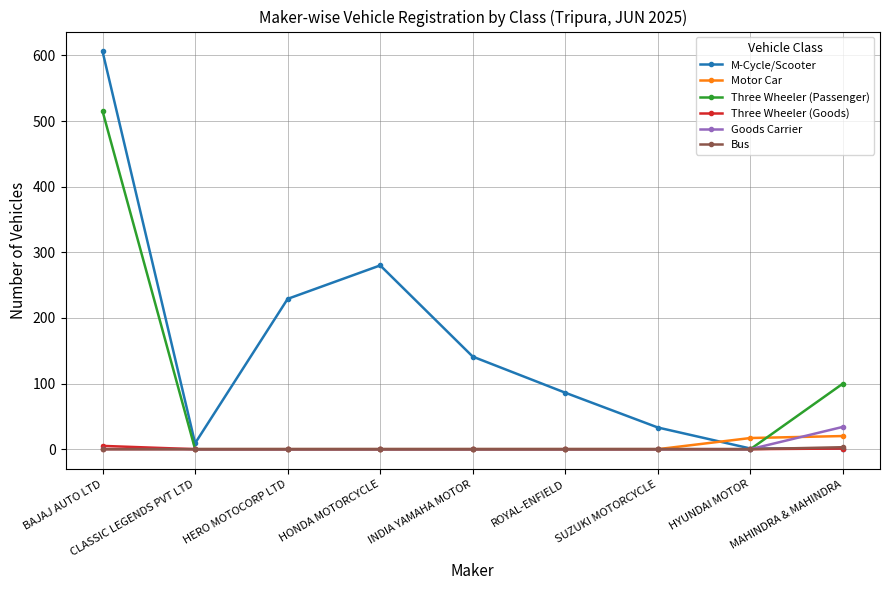

What is the difference between the maximum and minimum values in the M-Cycle/Scooter series?

605